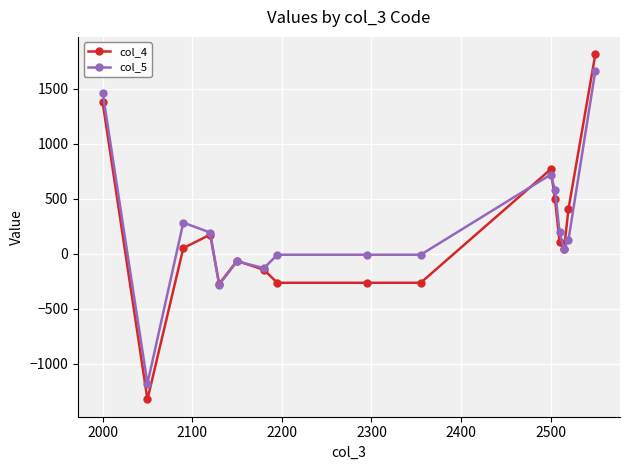

Rank the series by their maximum value, from lowest to highest.

col_5, col_4